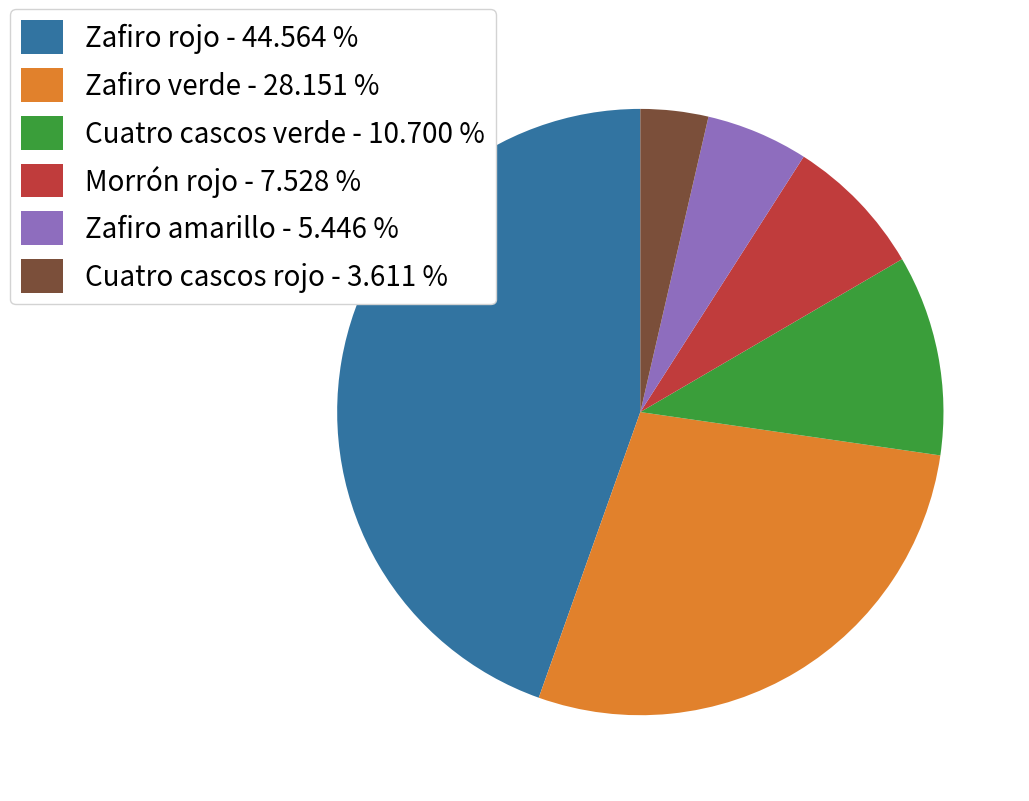

Does any single category account for the majority?

No